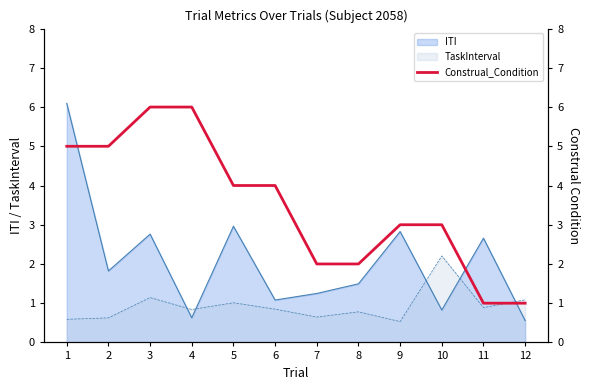

What is the maximum value for ITI?

6.1